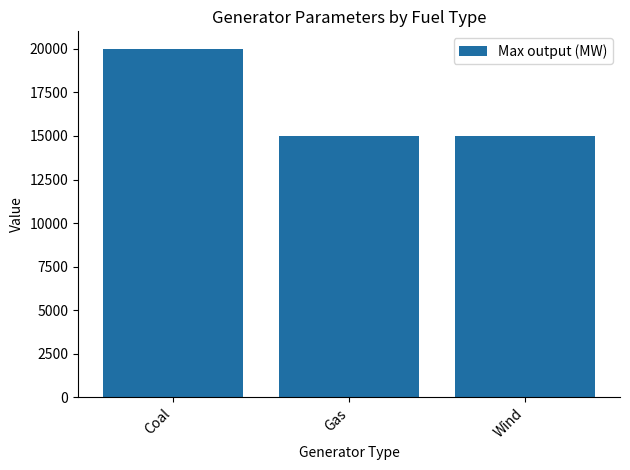

What is the sum of the values at Coal and Gas?

35000